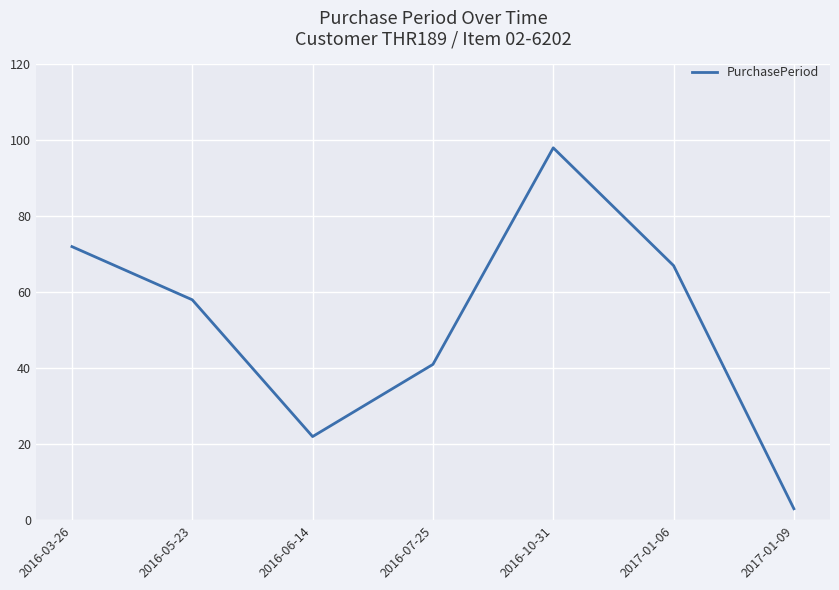

Reading right to left, transcribe all the data shown in this chart.

3	67	98	41	22	58	72